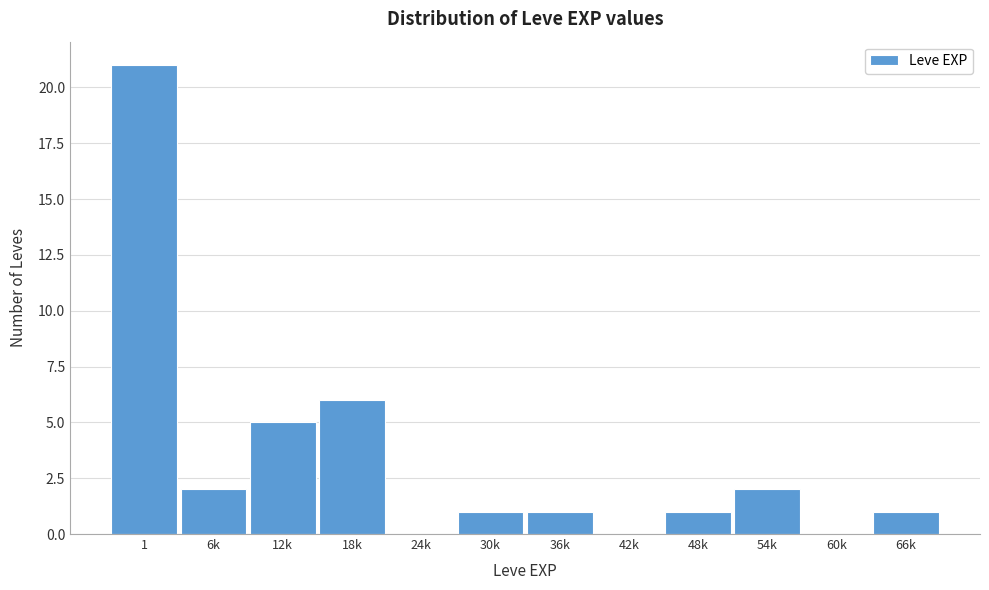

Reading left to right, list all the values displayed in this chart.

1=21	6k=2	12k=5	18k=6	24k=0	30k=1	36k=1	42k=0	48k=1	54k=2	60k=0	66k=1